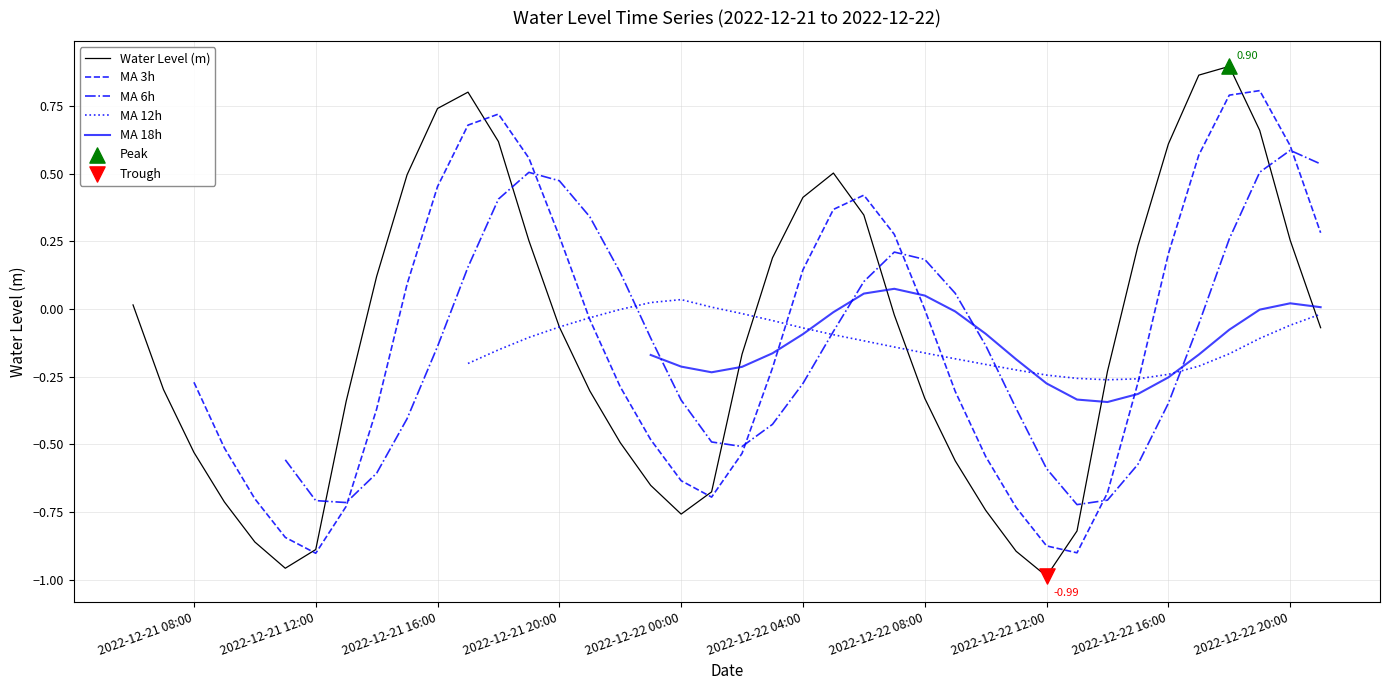

Which series has the largest total across all categories?

Water Level (m)